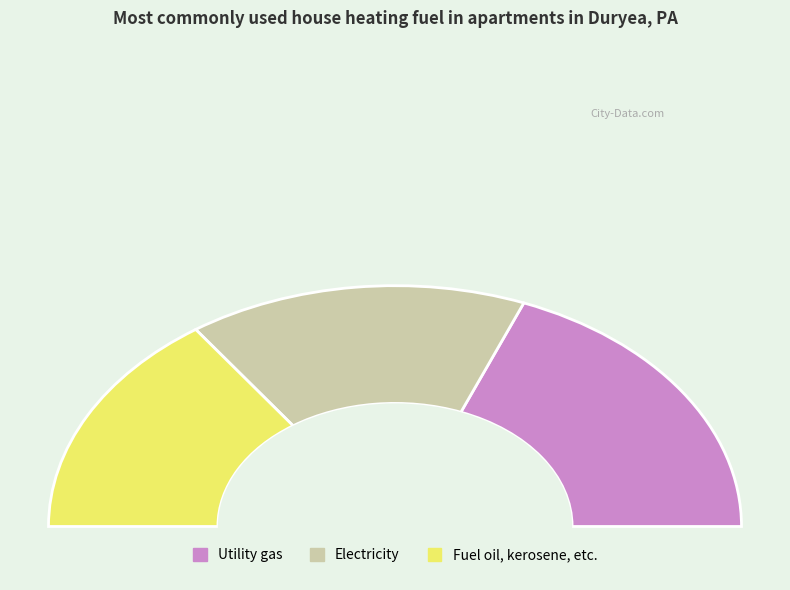

Does any single category account for the majority?

No